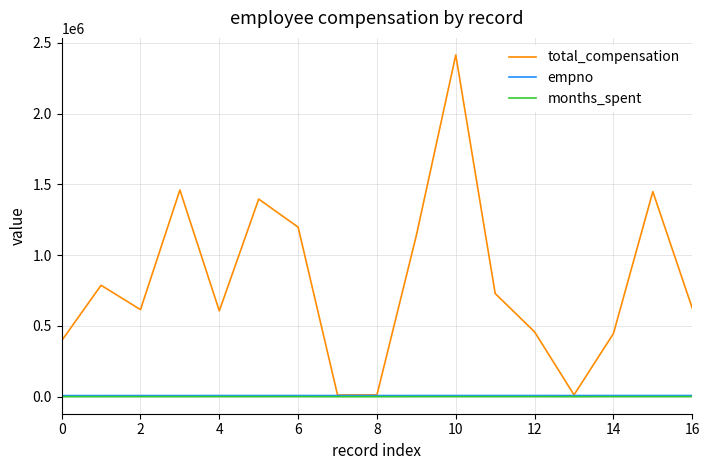

In total_compensation, how many points are higher than both neighbors (excluding endpoints)?

5